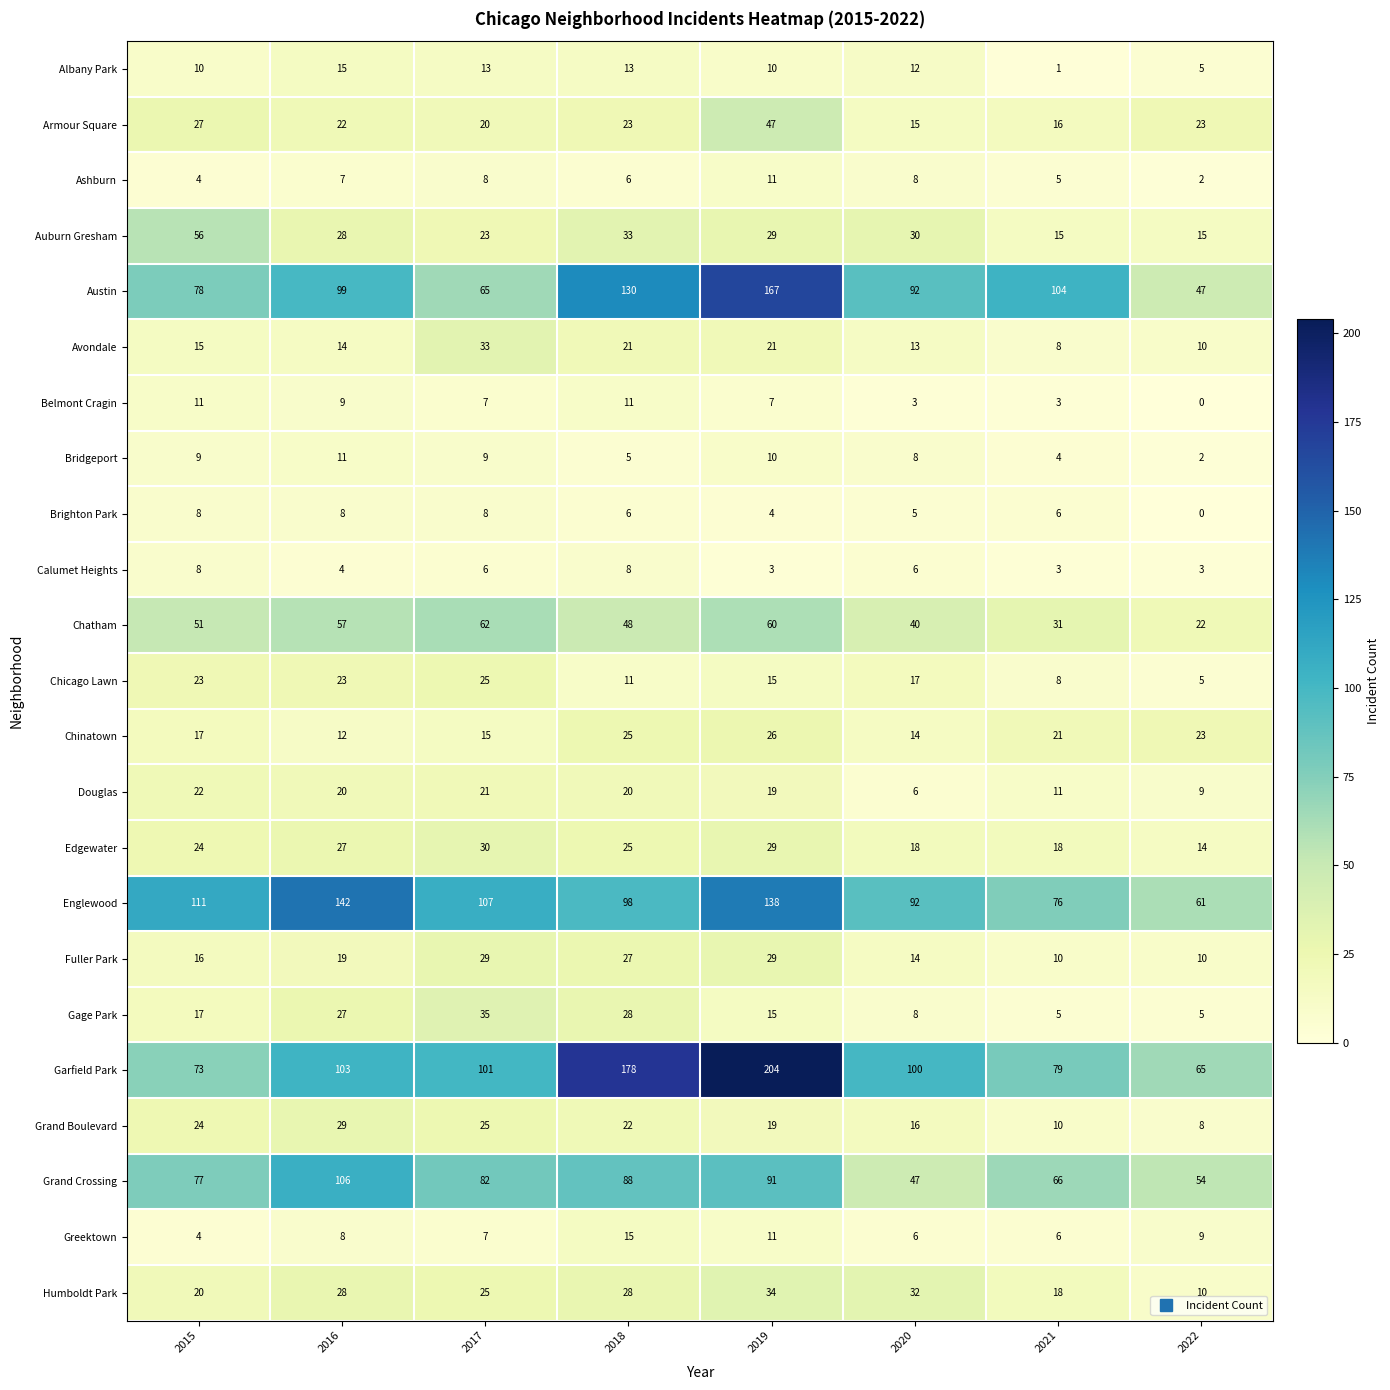

At which category is the sum across all series the highest?

2019